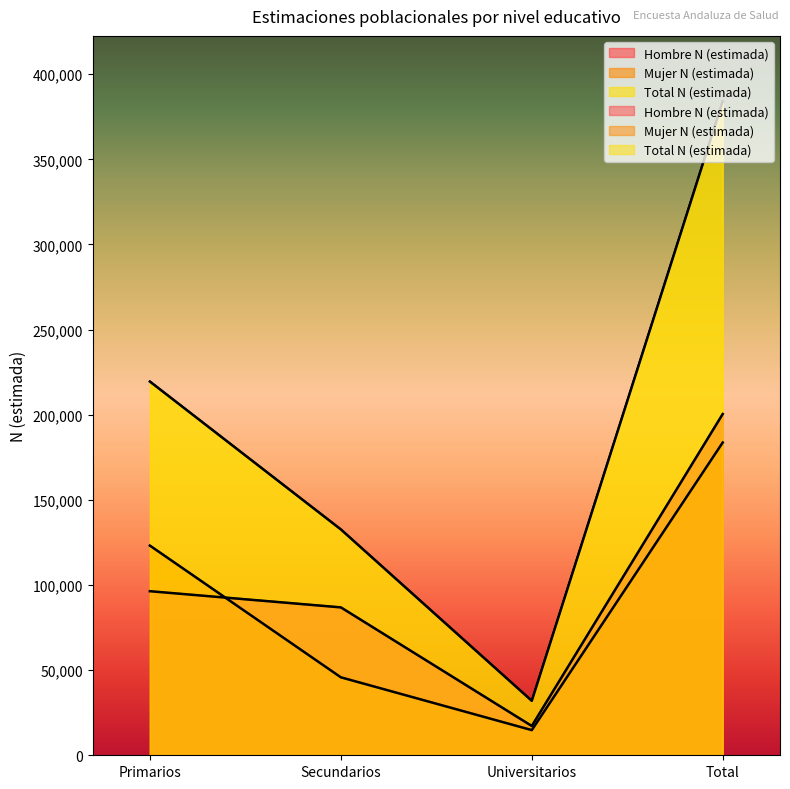

Between Secundarios and Total, which is larger?

Total